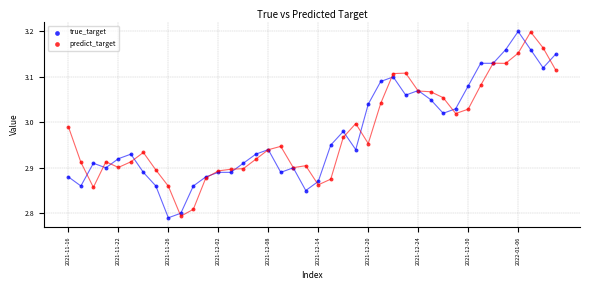

What are all the series names shown in the legend?

true_target, predict_target